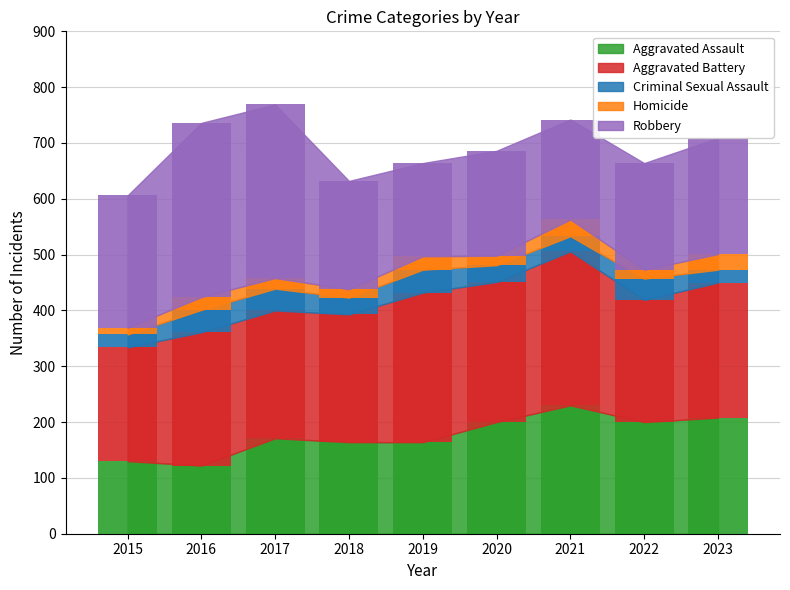

Read the Aggravated Assault value at 2015, to the nearest 50.

150